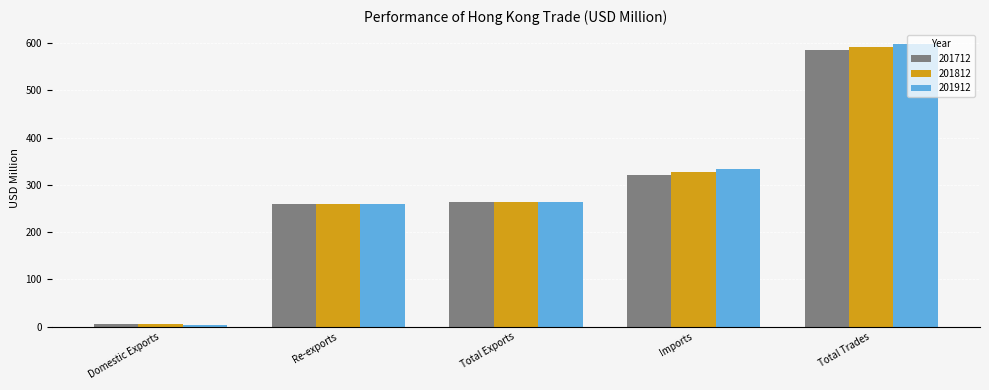

Reading left to right, extract all data points from this chart.

201712: Domestic Exports=5.7	Re-exports=258.9	Total Exports=264.5	Imports=319.9	Total Trades=584.5
201812: Domestic Exports=5.0	Re-exports=259.2	Total Exports=264.2	Imports=327.8	Total Trades=592.0
201912: Domestic Exports=3.5	Re-exports=259.9	Total Exports=263.4	Imports=334.3	Total Trades=597.7